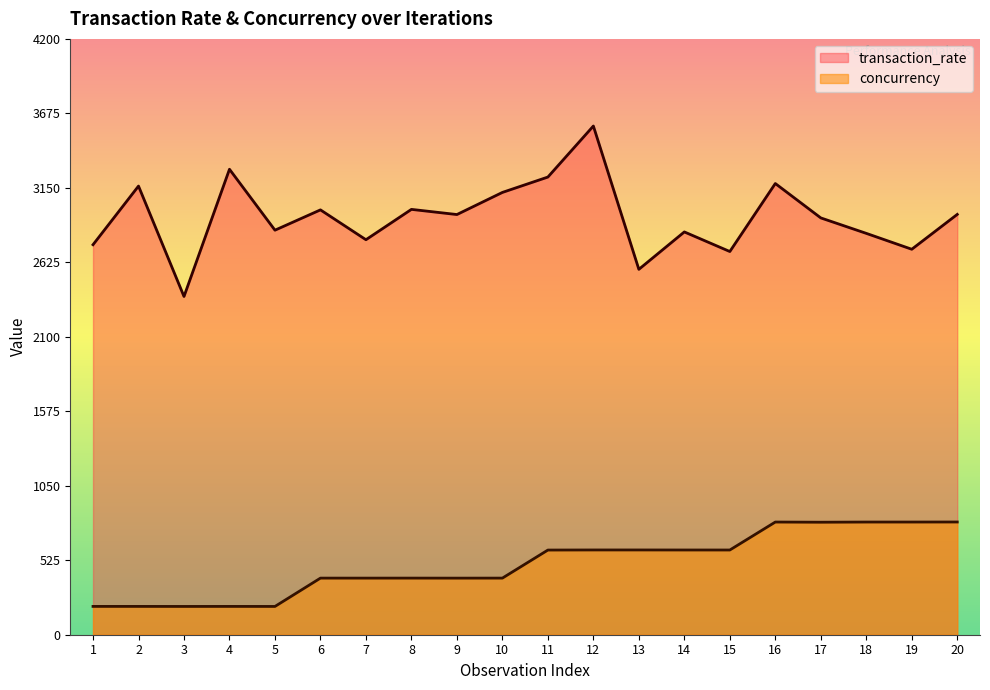

What is the total value across all series at 19?

3511.4